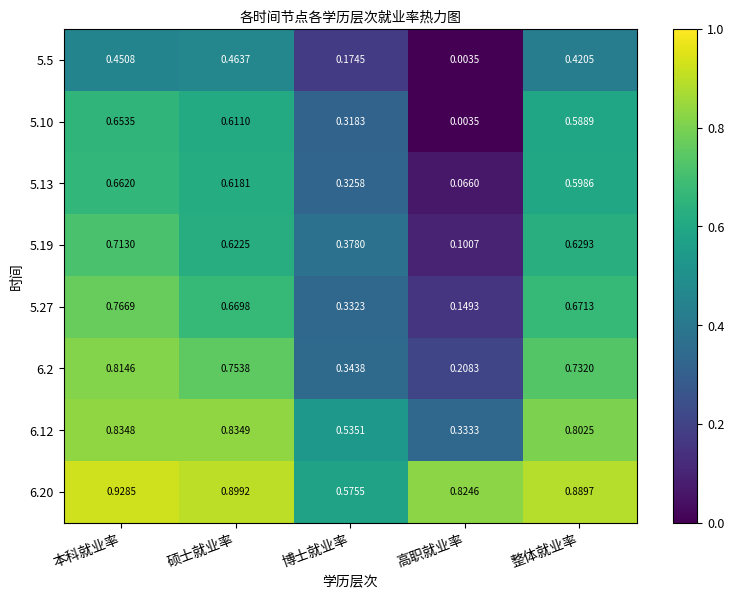

At which category is the sum across all series the highest?

本科就业率